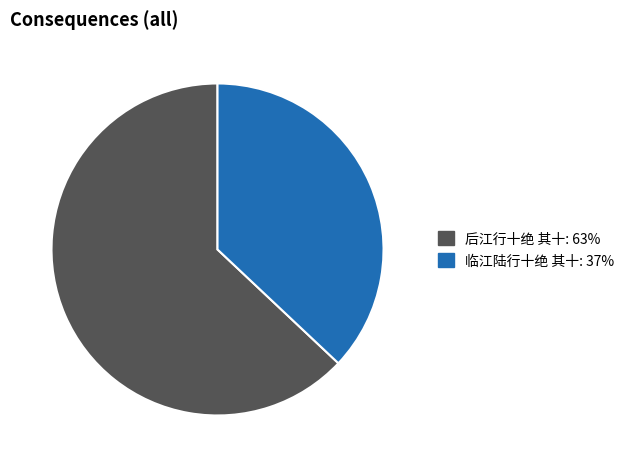

True or false: 后江行十绝 其十 accounts for 63% of the total.

True